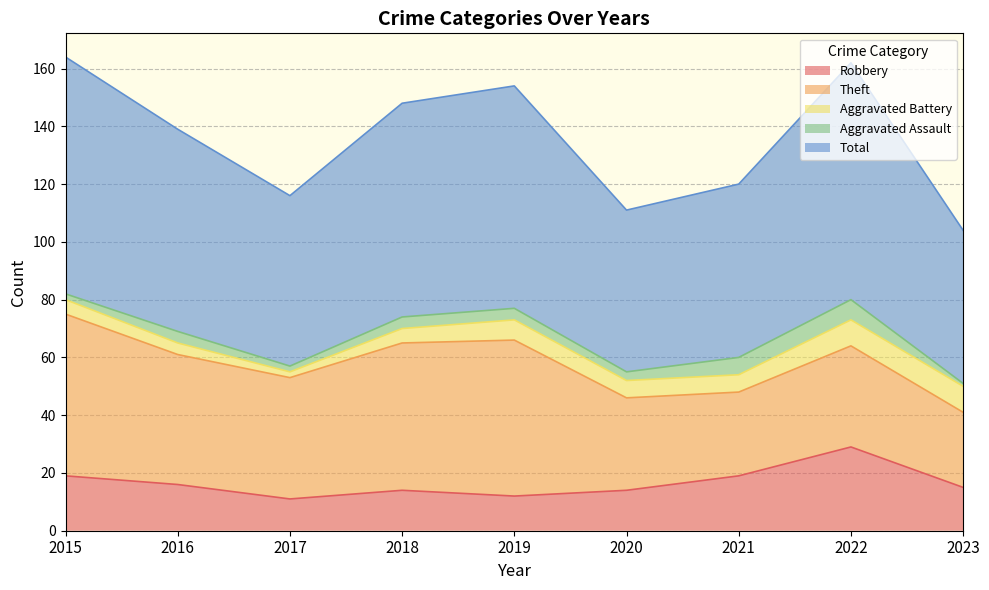

Rank the series at 2020 from highest to lowest value.

Total, Theft, Robbery, Aggravated Battery, Aggravated Assault